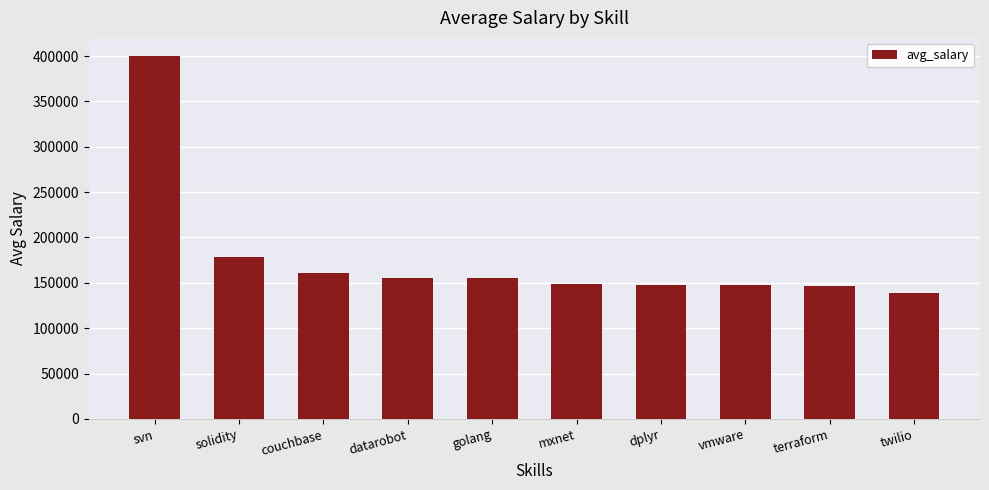

How many data points are less than 155000?

5